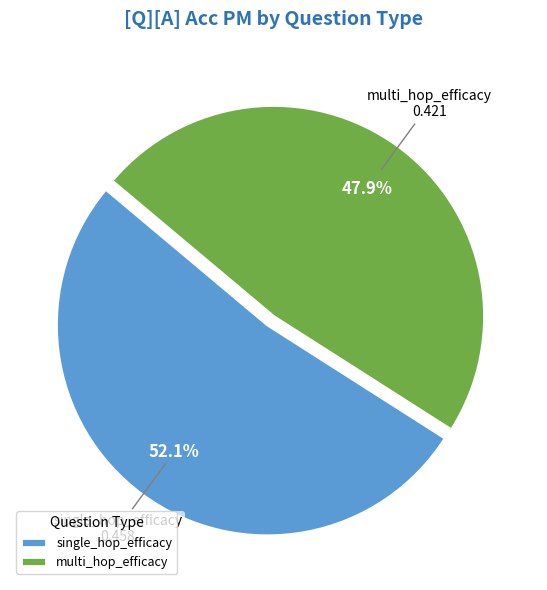

How much of the chart is everything except multi_hop_efficacy?

52.1%